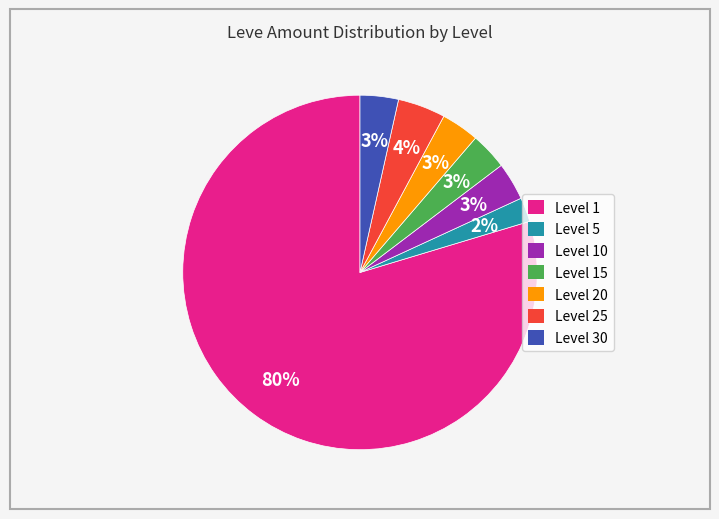

Which slice represents more than half of the pie?

Level 1